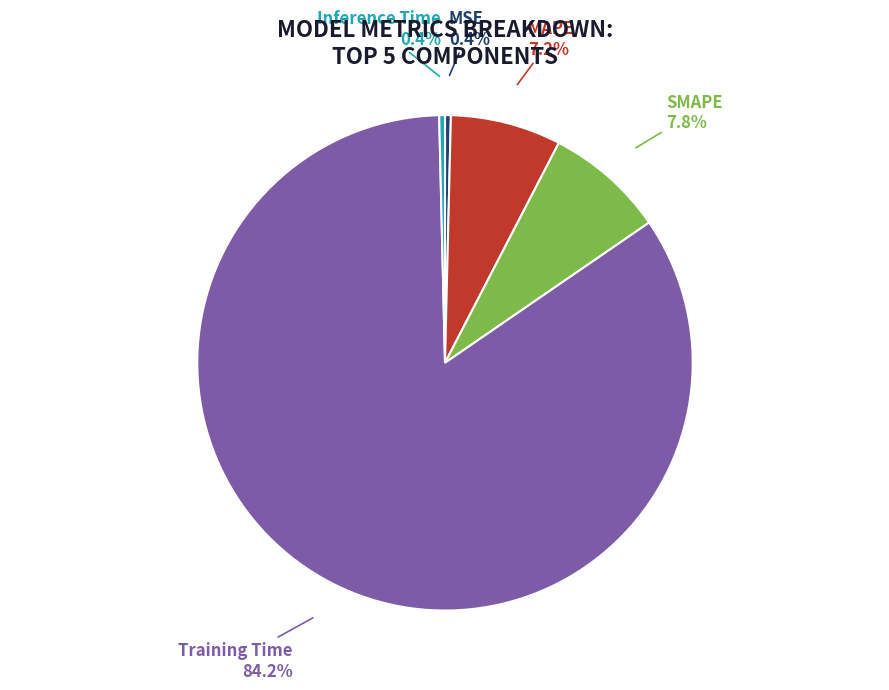

Which category has the biggest portion of the pie?

Training Time